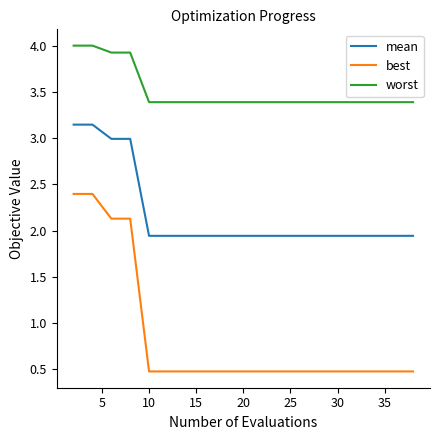

True or false: best and mean cross at least once.

False